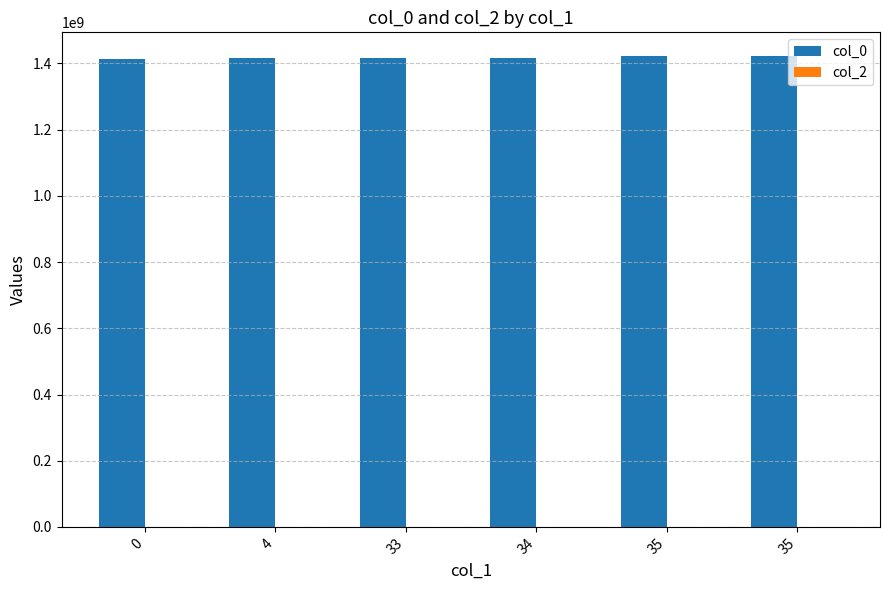

Count the number of data series in this chart.

1